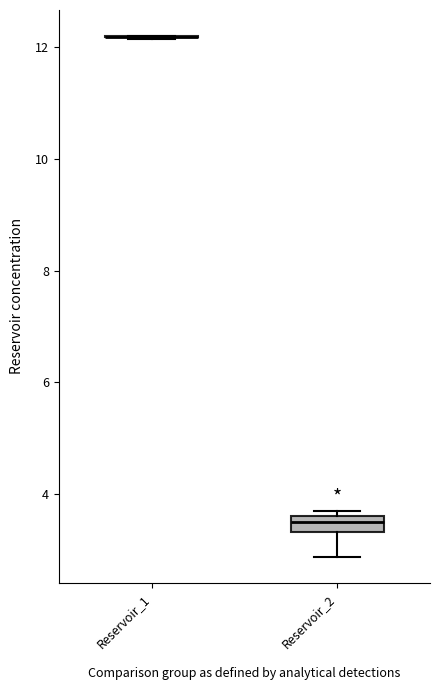

Where is the upper edge of the box for Reservoir_2 on the y-axis? The values are not printed on the chart, so give them approximately, as read against the axis.

3.6